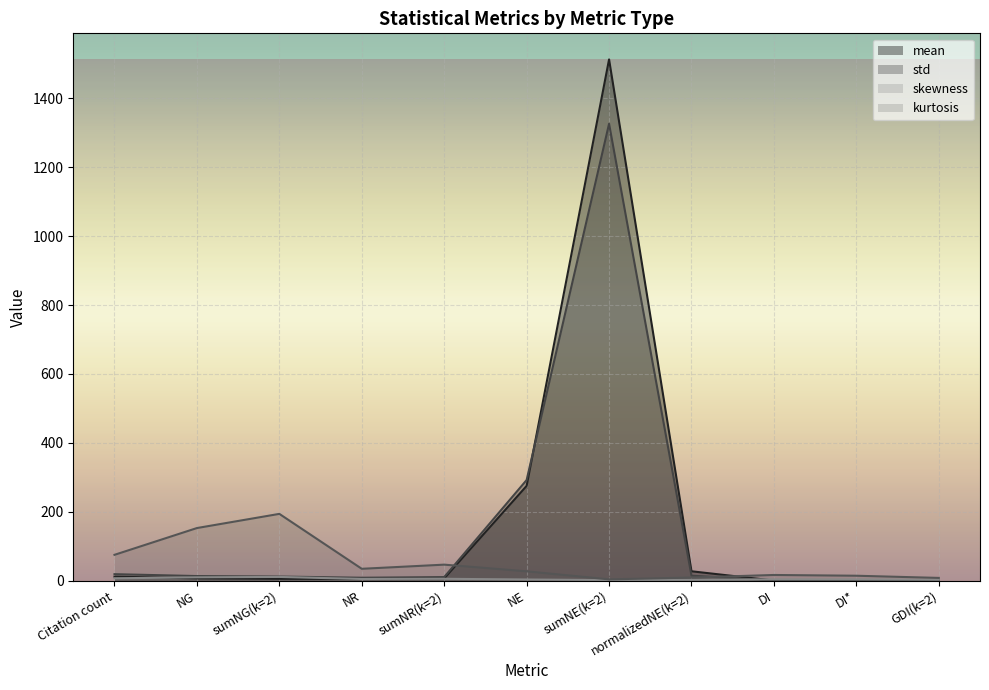

Reading right to left, what are all the values shown in this chart?

mean: GDI(k=2)=0.1	DI*=0.1	DI=0.0	normalizedNE(k=2)=27.0	sumNE(k=2)=1513.4	NE=275.0	sumNR(k=2)=6.3	NR=4.9	sumNG(k=2)=5.1	NG=6.5	Citation count=11.4
std: GDI(k=2)=0.1	DI*=0.1	DI=0.1	normalizedNE(k=2)=14.3	sumNE(k=2)=1326.5	NE=292.0	sumNR(k=2)=10.2	NR=8.3	sumNG(k=2)=11.8	NG=13.2	Citation count=18.6
skewness: GDI(k=2)=2.4	DI*=3.5	DI=3.6	normalizedNE(k=2)=2.1	sumNE(k=2)=1.5	NE=3.2	sumNR(k=2)=5.2	NR=4.7	sumNG(k=2)=10.6	NG=9.4	Citation count=6.7
kurtosis: GDI(k=2)=7.8	DI*=14.1	DI=16.3	normalizedNE(k=2)=8.8	sumNE(k=2)=3.5	NE=26.8	sumNR(k=2)=46.3	NR=34.2	sumNG(k=2)=193.7	NG=152.5	Citation count=74.8